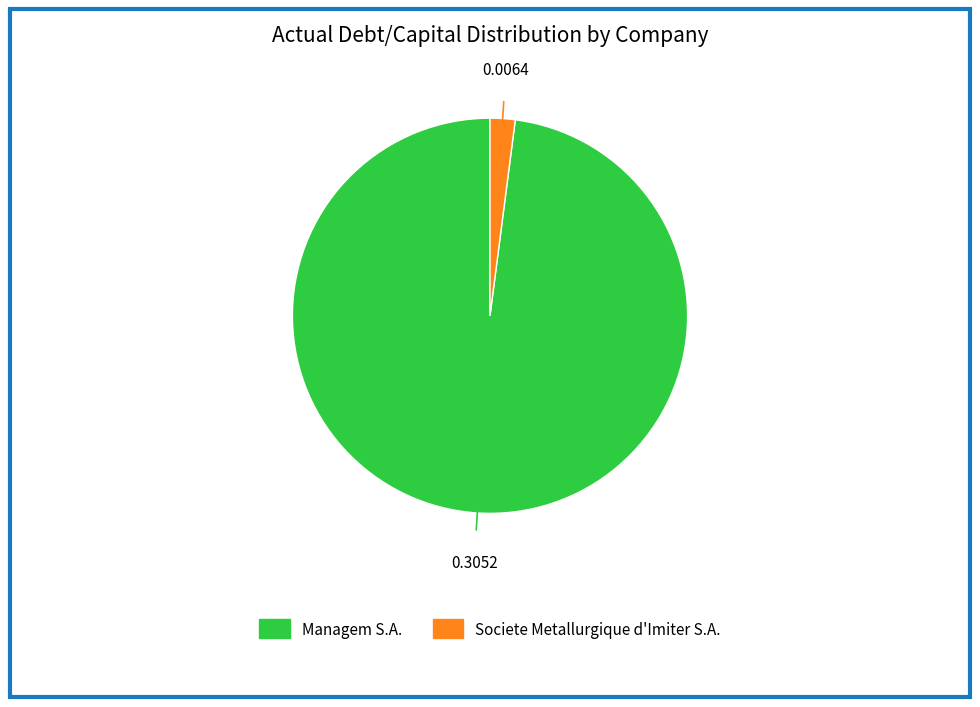

Count the number of slices in the pie.

2